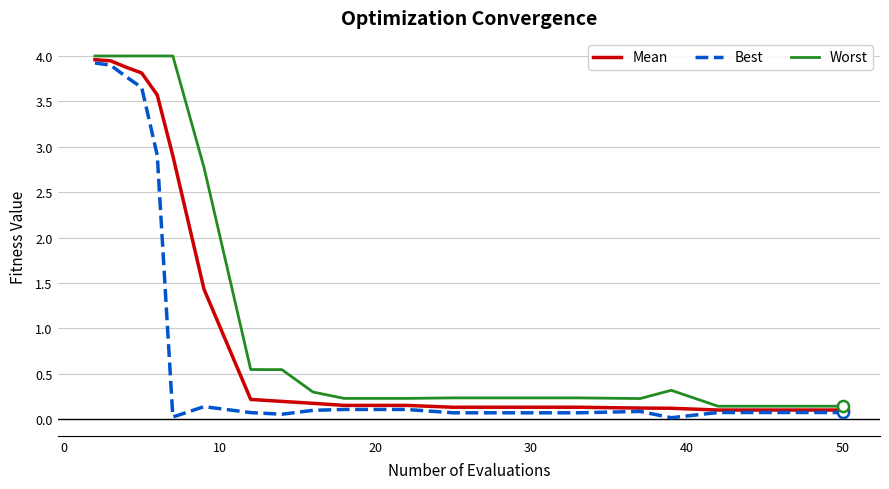

Is this an area chart (filled region under the line)?

No